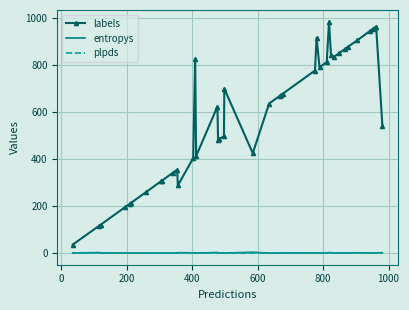

What is the minimum value shown in the chart?

-0.4